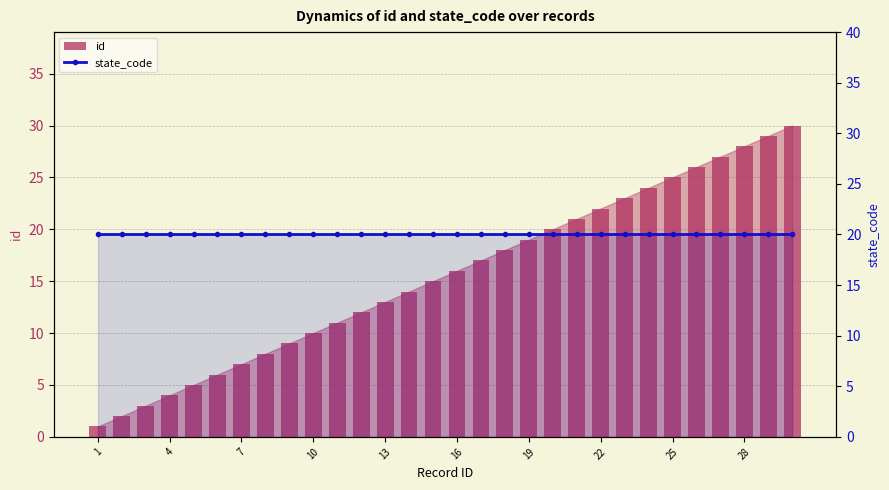

What is the maximum value for state_code?

20